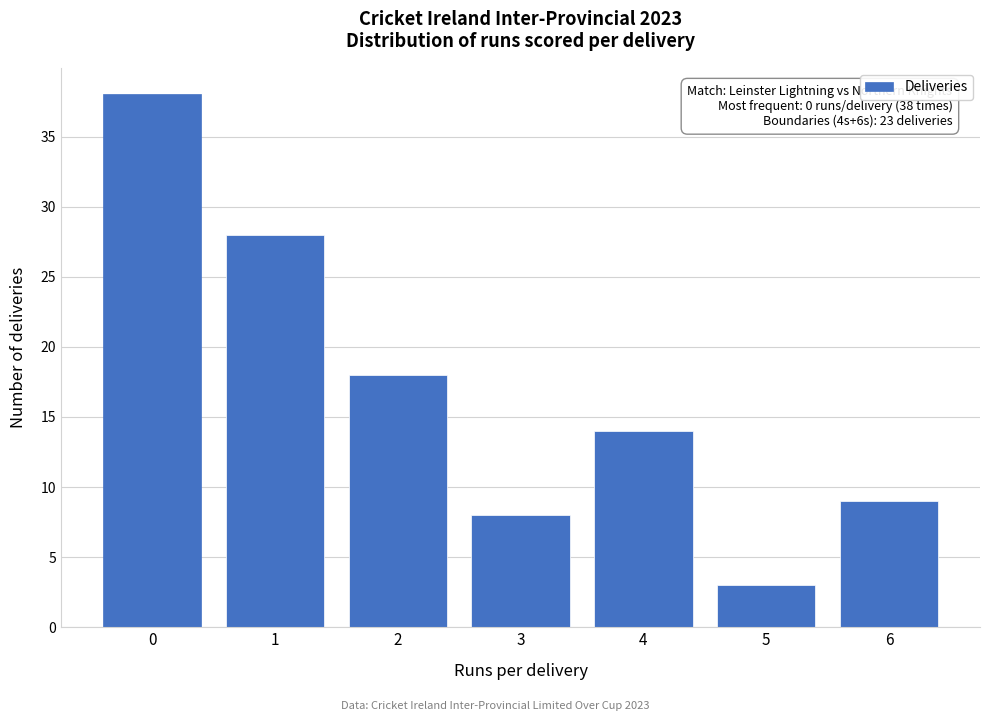

Reading right to left, extract all data points from this chart.

9	3	14	8	18	28	38